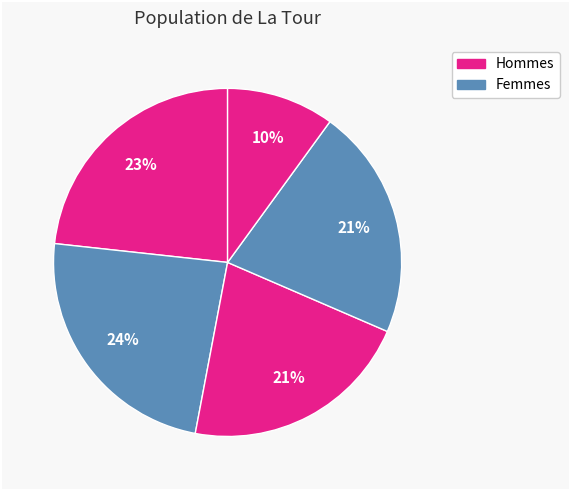

To the nearest percent, what is the difference between the largest and smallest slice percentages?

14%